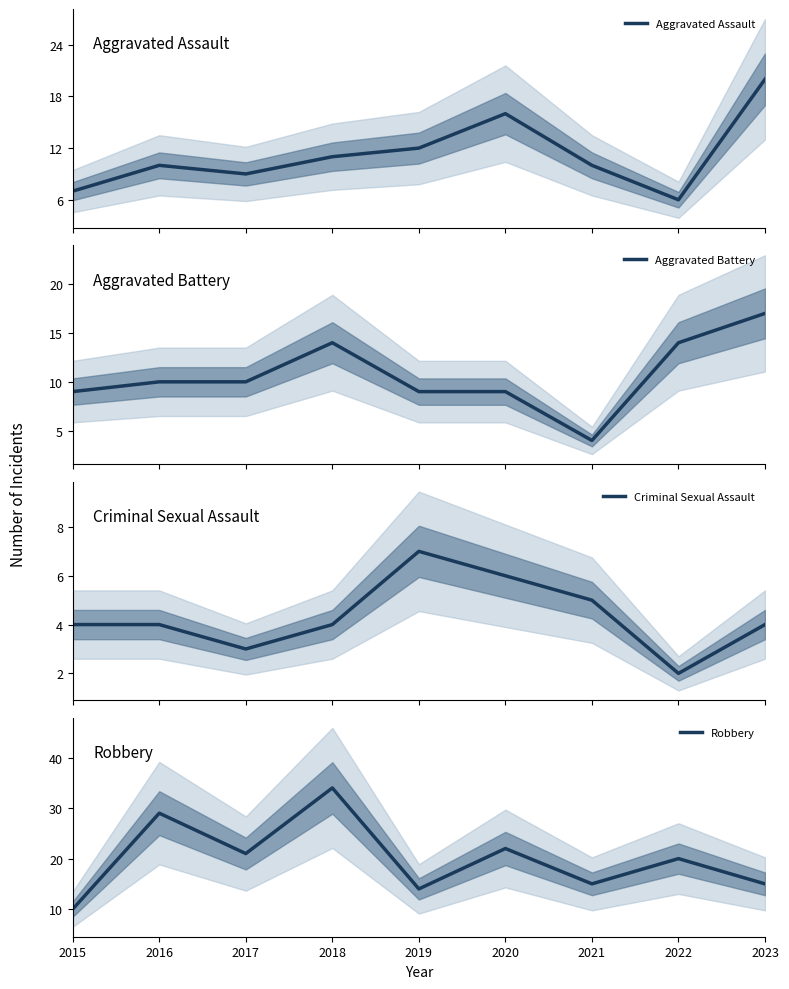

What is the total value across all series at 2021?

34